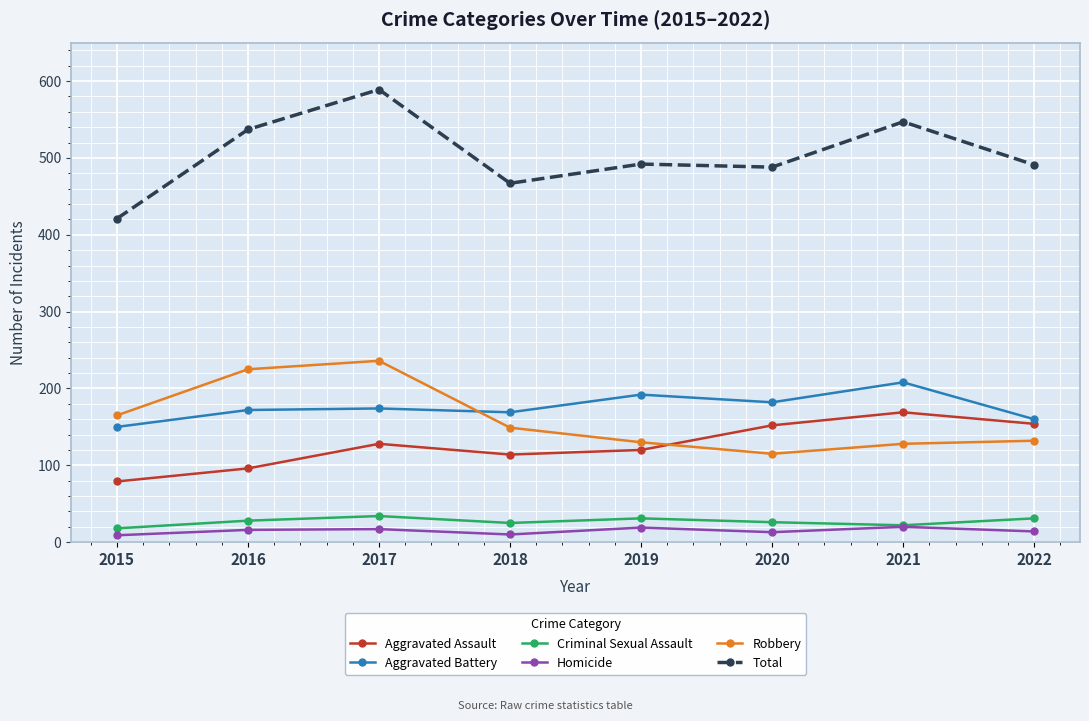

Is it true that Aggravated Battery equals 119 at 2017?

False